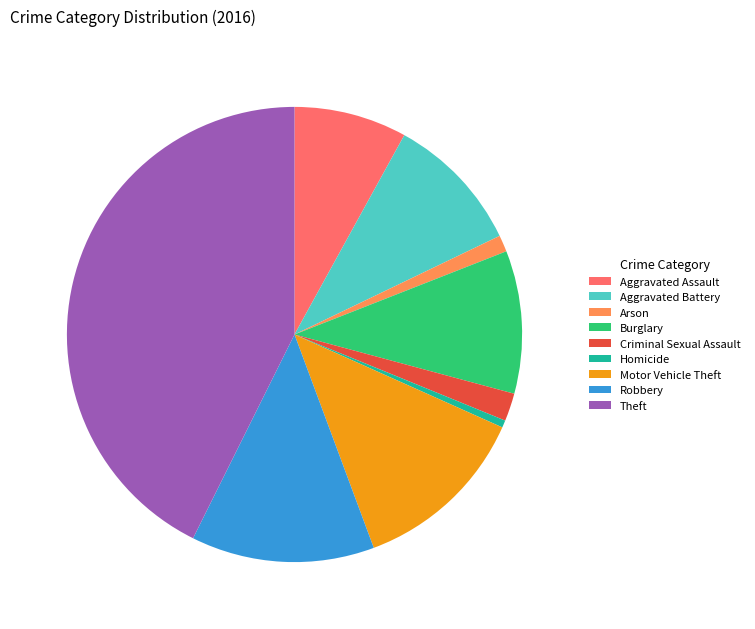

Does any single category account for the majority?

No